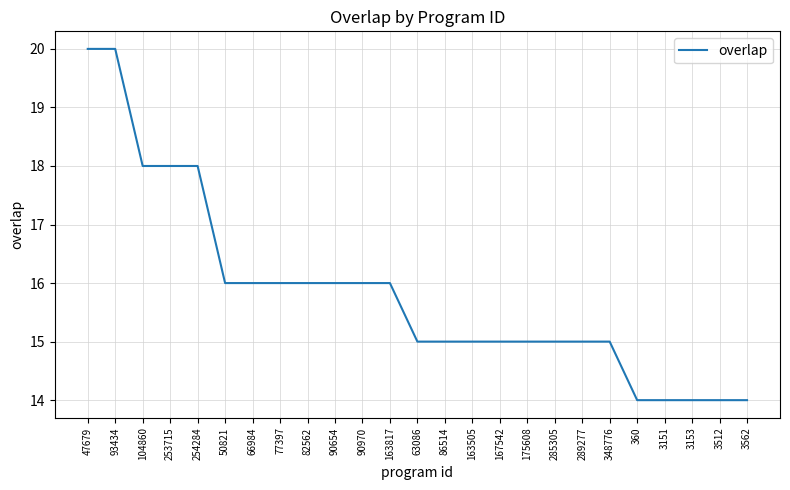

What position from the left is 63086?

13